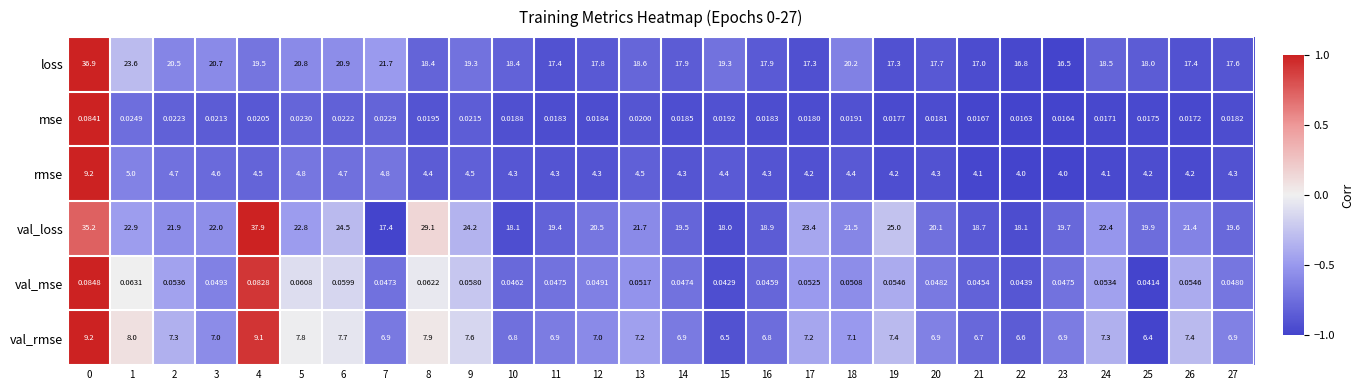

How many categories are shown in the chart?

28